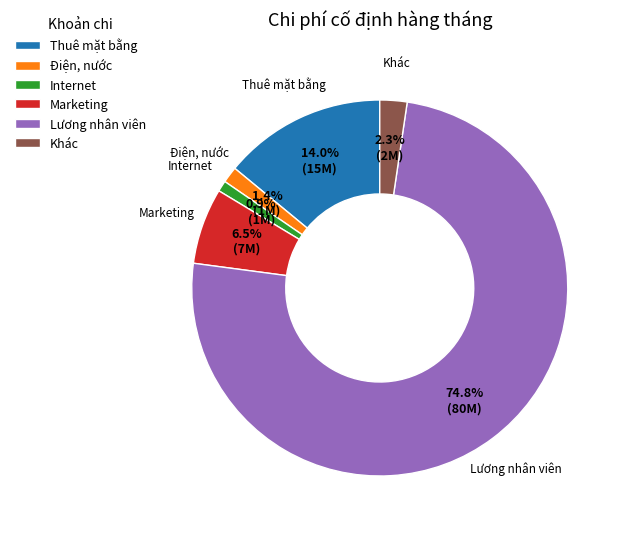

What portion of the pie excludes Khác?

97.7%